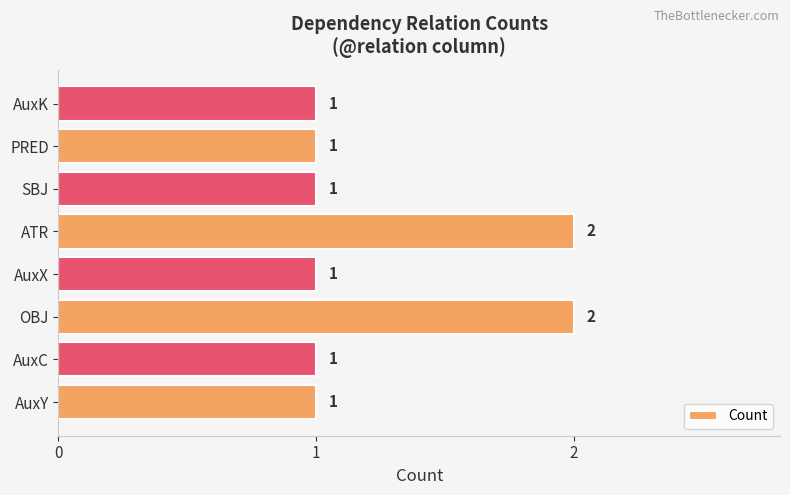

The chart shows a value of 1 at AuxY. True or false?

True